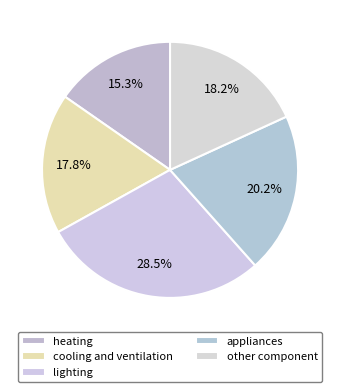

How many segments does this pie chart have?

5